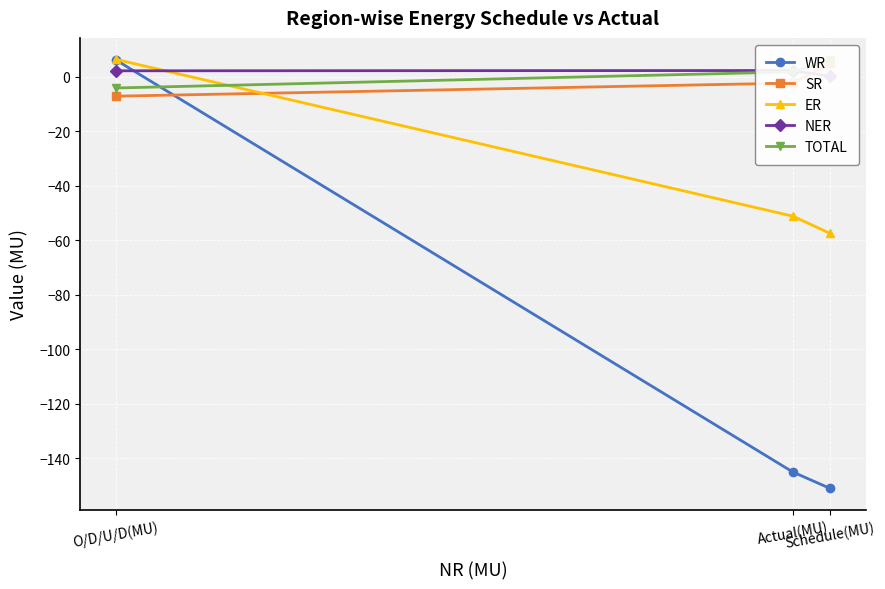

What is the minimum value for WR?

-151.0